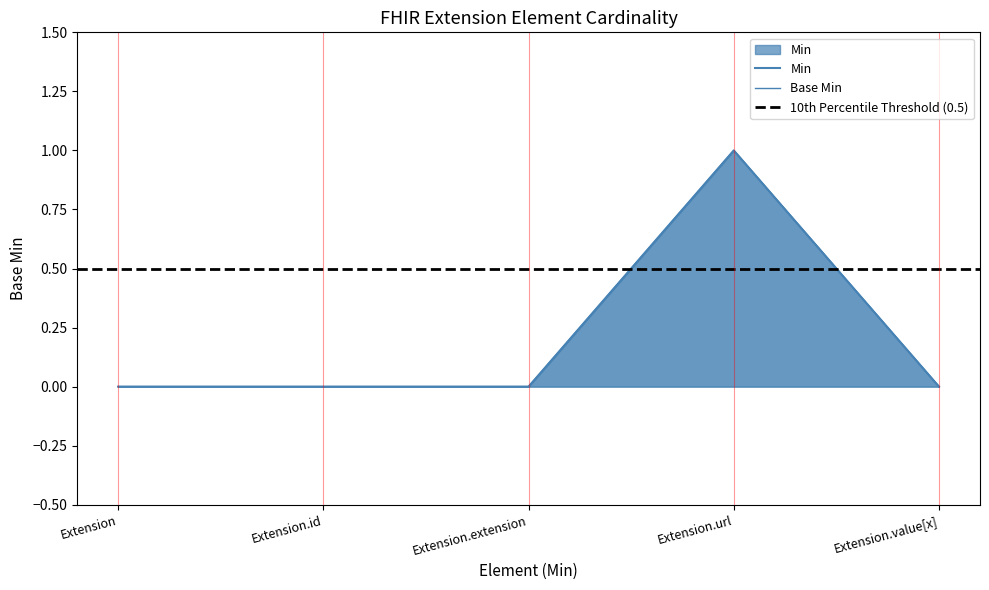

True or false: Base Min and Min cross at least once.

False